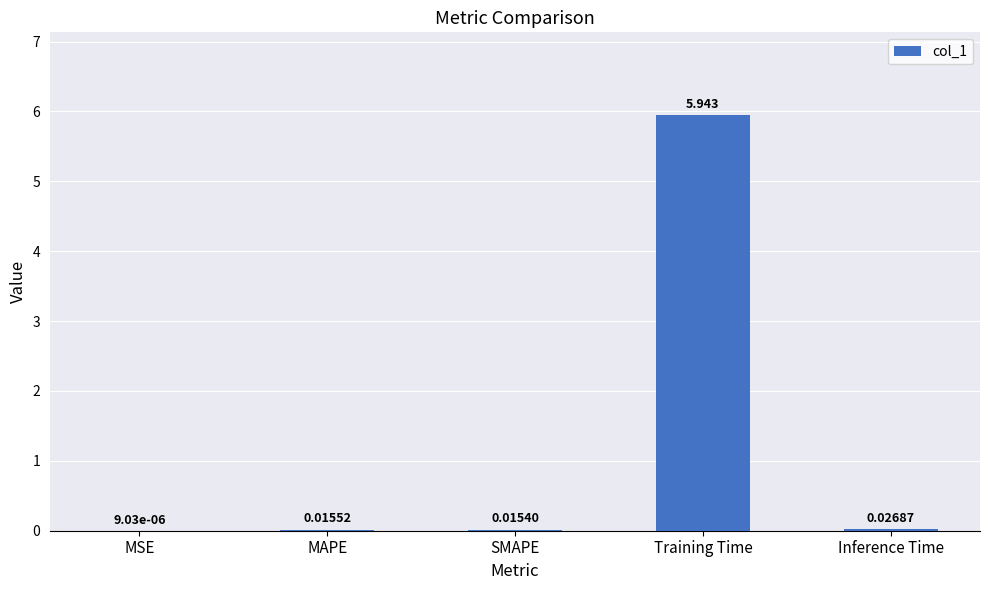

Which category has the highest value across all series?

Training Time